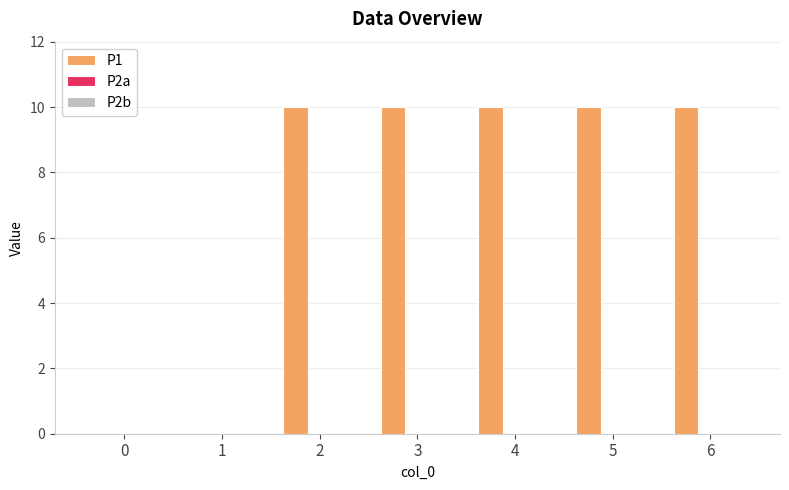

What is the greatest value displayed?

10